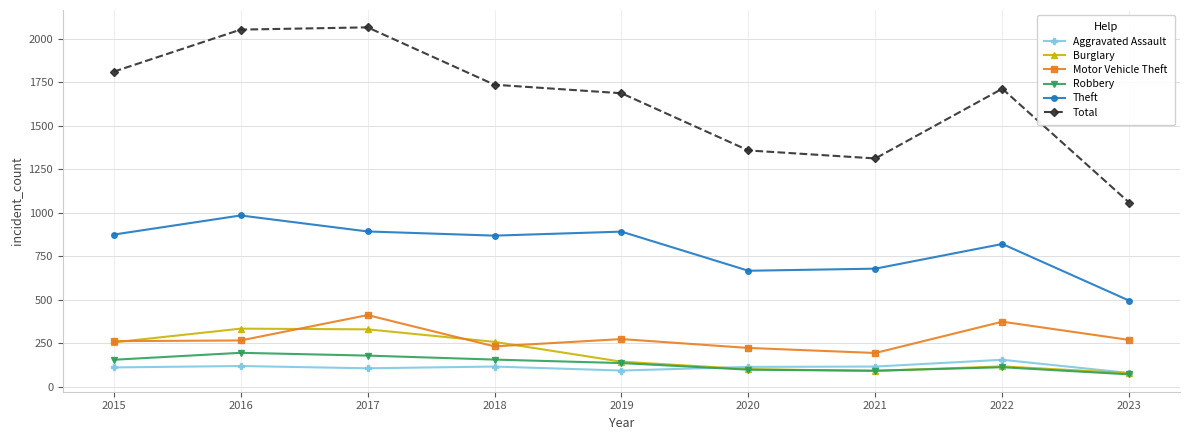

In Total, how many points are higher than both neighbors (excluding endpoints)?

2